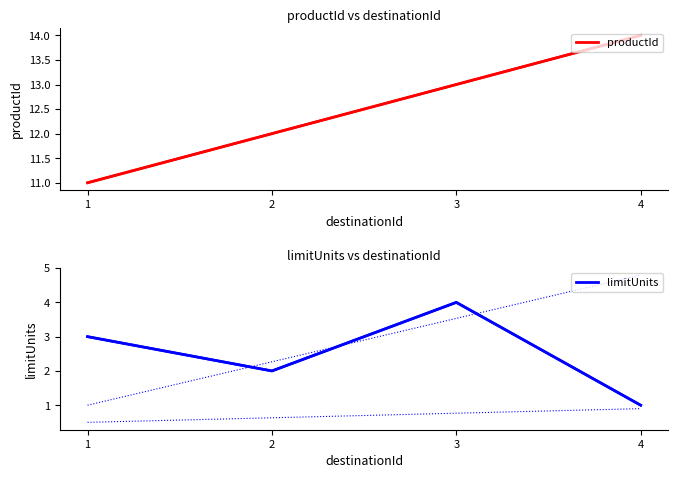

True or false: productId and limitUnits cross at least once.

False